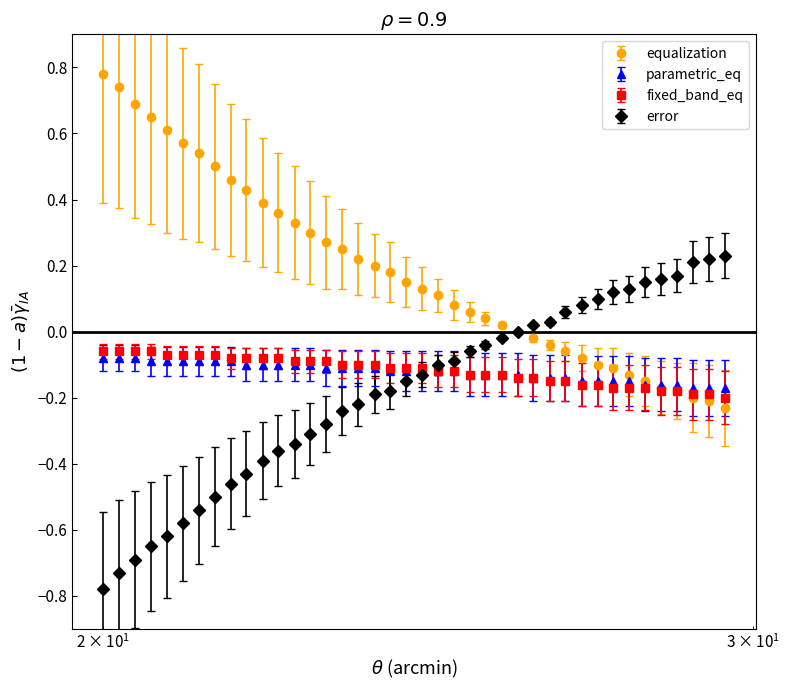

What are all the series names shown in the legend?

equalization, parametric_eq, fixed_band_eq, error